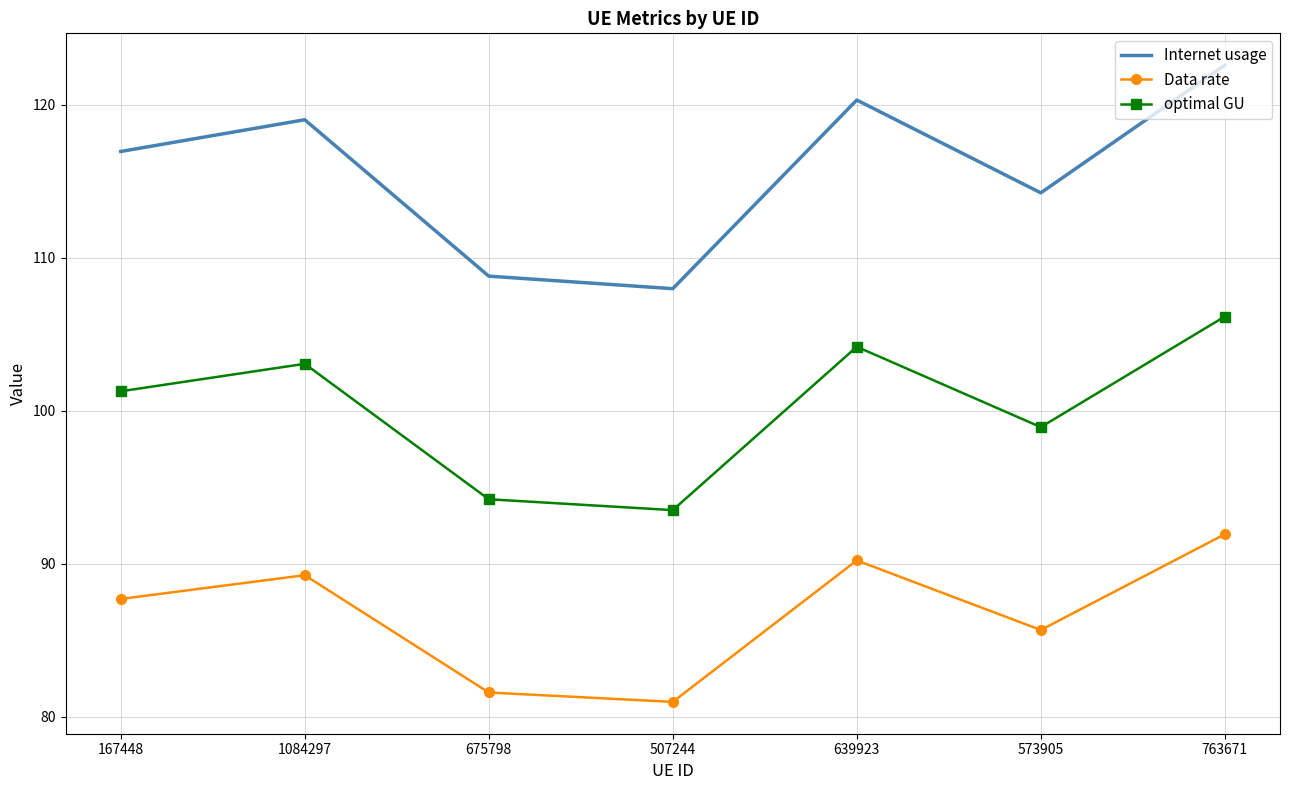

At which label is optimal GU closest to 99?

573905